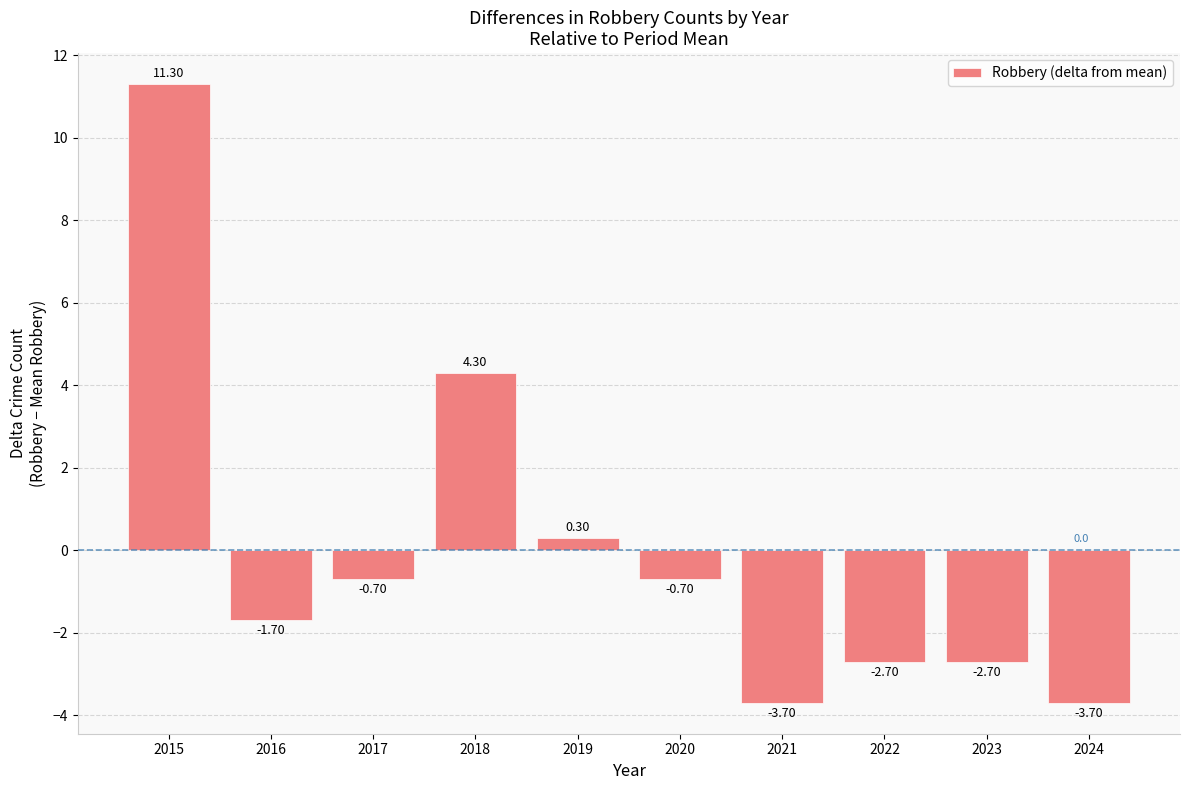

Which has a higher value, 2024 or 2023?

2023